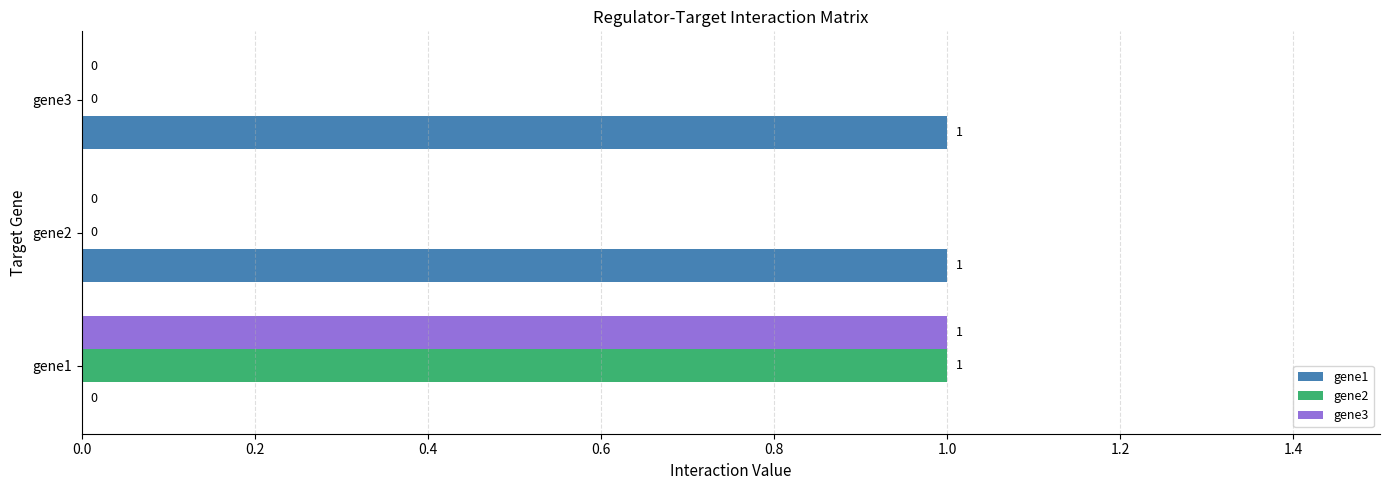

At which category is the sum across all series the highest?

gene1